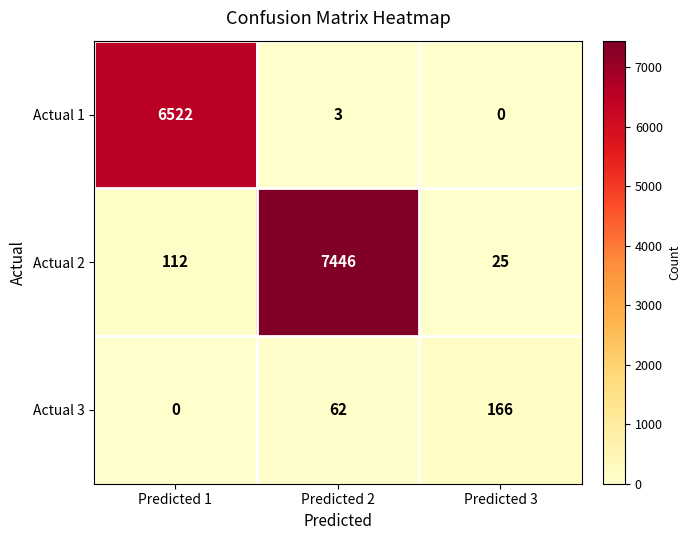

Count the number of data series in this chart.

3